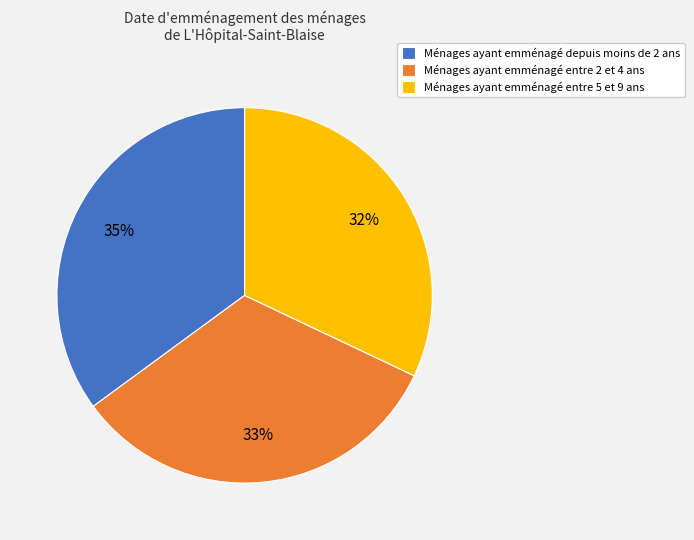

Is there any slice that represents more than half of the pie?

No